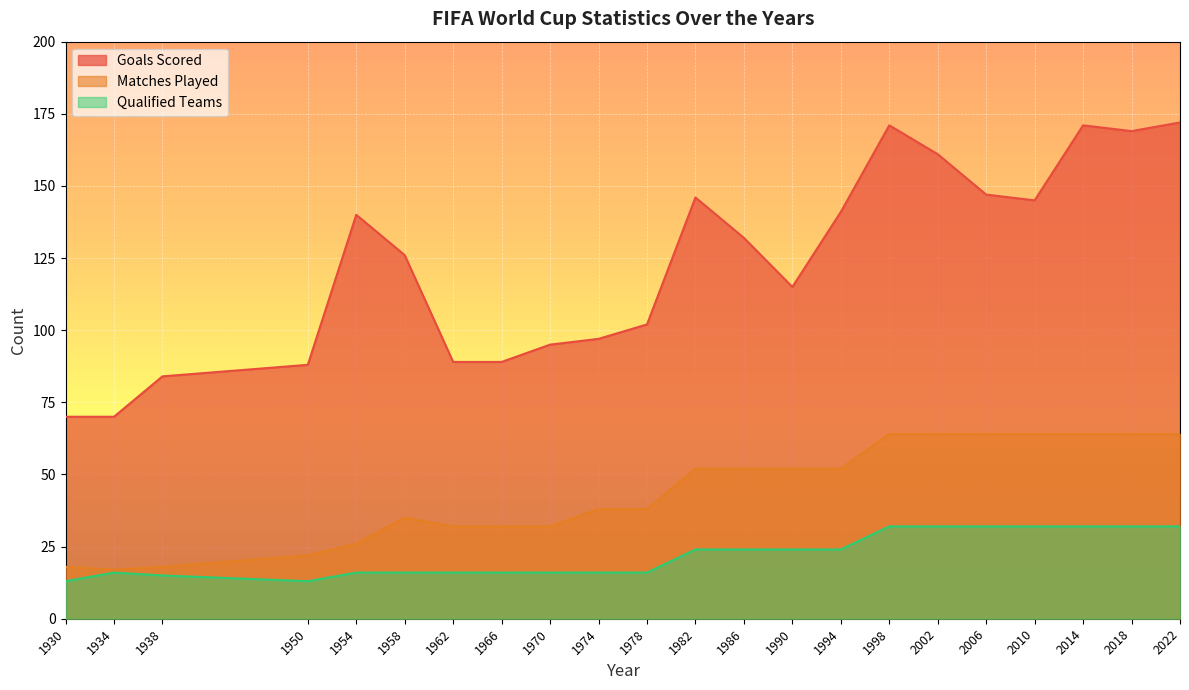

What is the difference between the maximum and second lowest values in the Matches Played series?

46